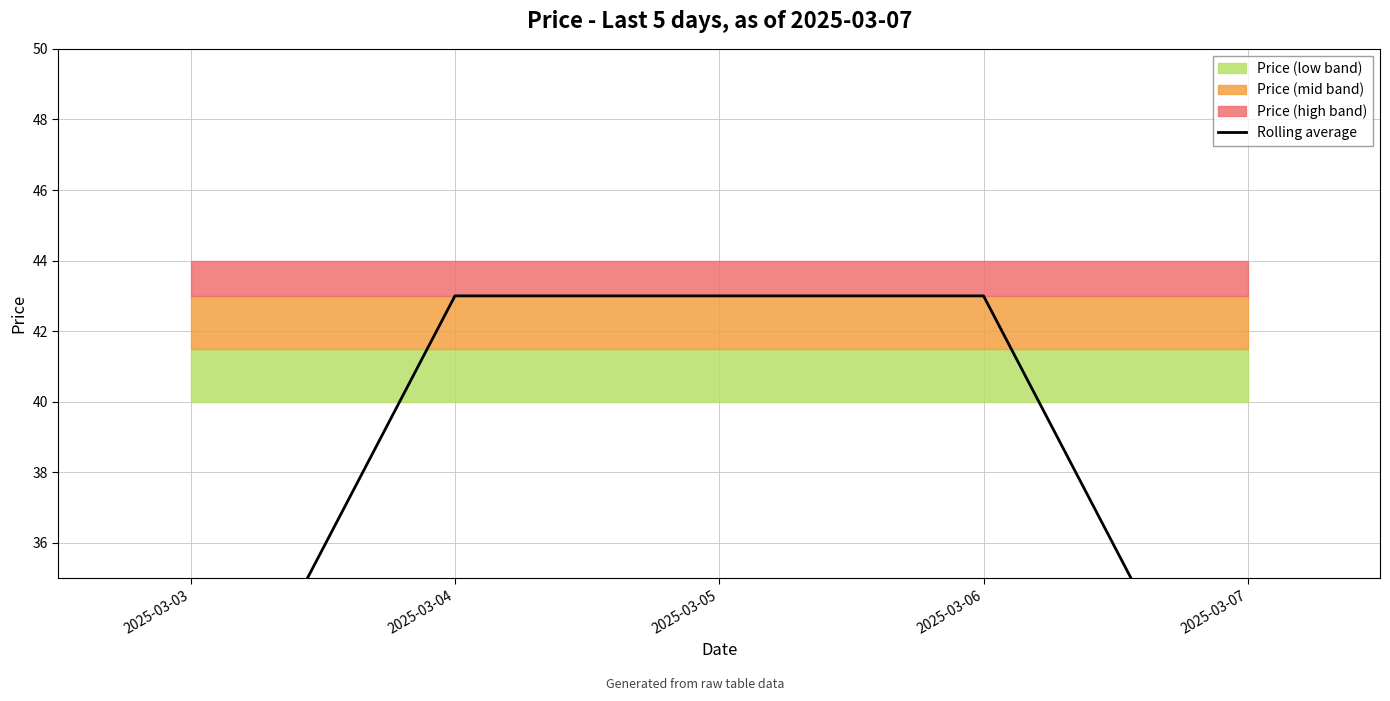

Rank the categories by value from highest to lowest.

2025-03-04, 2025-03-05, 2025-03-06, 2025-03-03, 2025-03-07